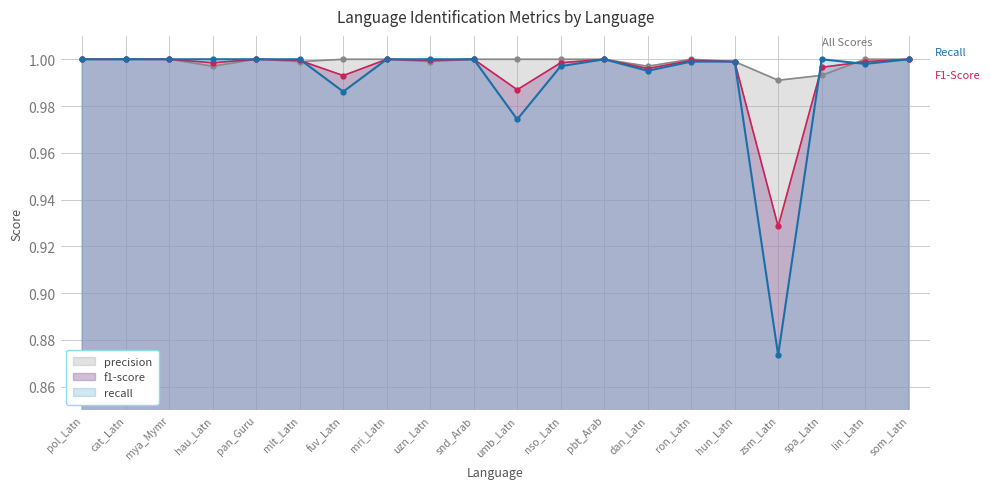

Where is the first local maximum for recall?

pbt_Arab